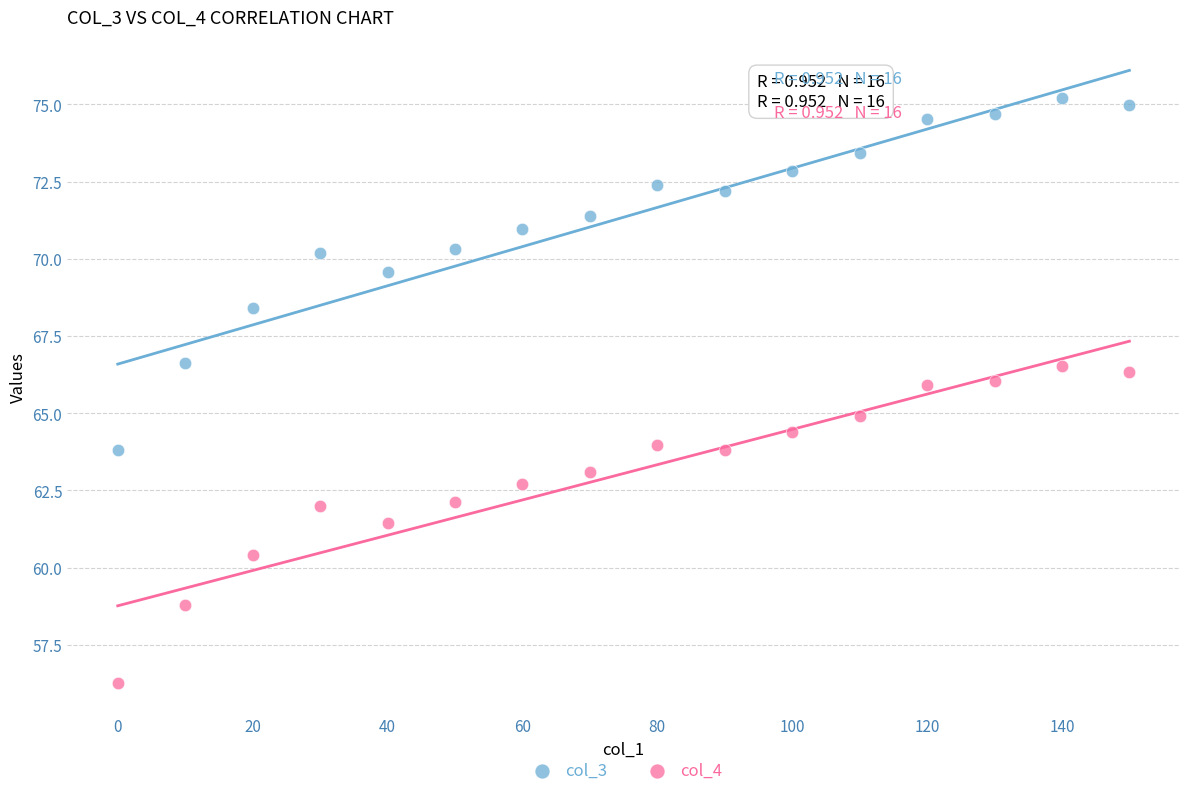

Which series contains the highest Y value?

col_3